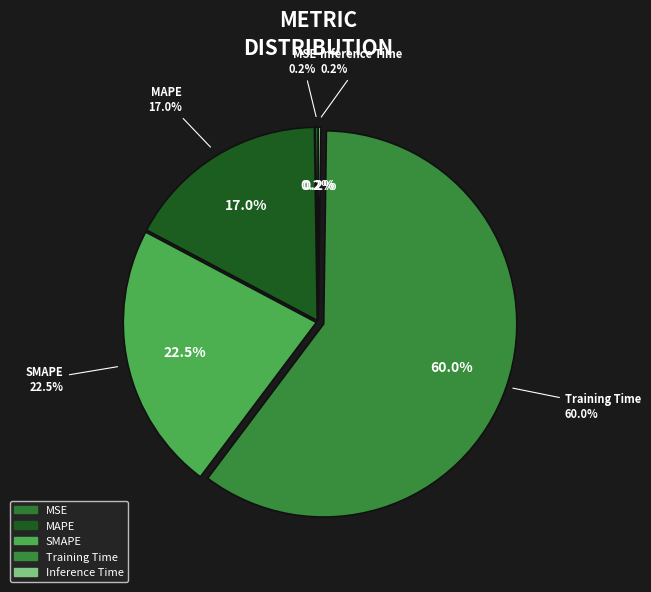

To the nearest percent, what is the difference between the largest and smallest slice percentages?

60%